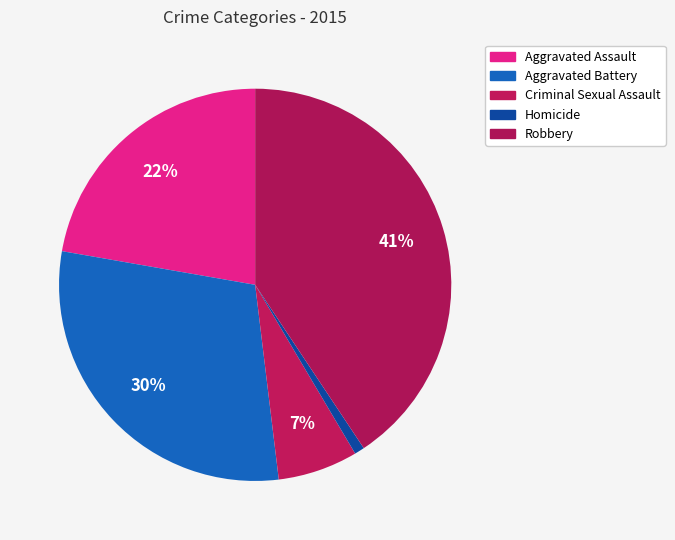

To the nearest percent, what is the difference between the largest and smallest slice percentages?

40%